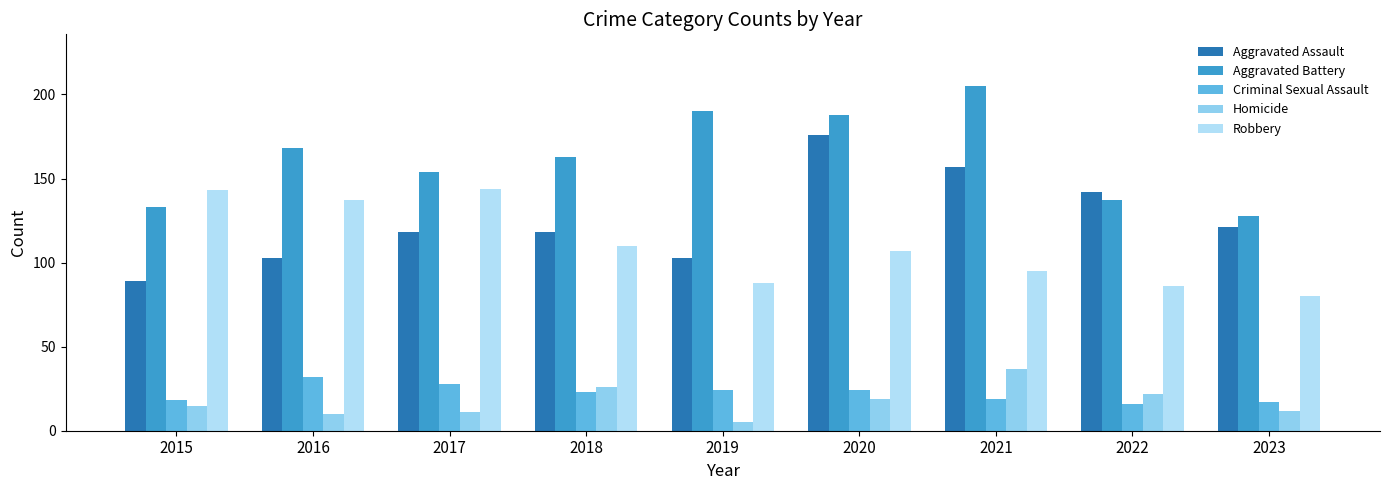

List the labels in order of Aggravated Assault value, smallest first.

2015, 2016, 2019, 2017, 2018, 2023, 2022, 2021, 2020